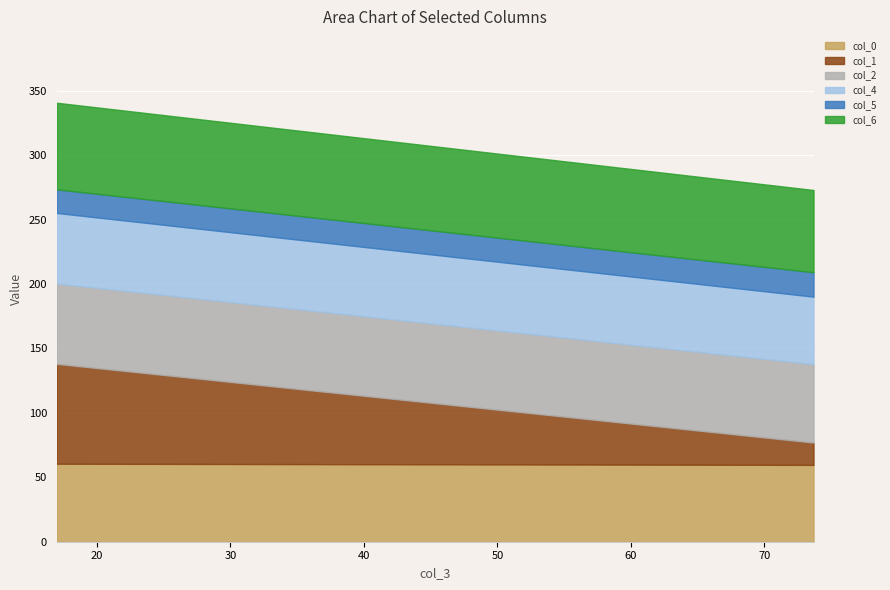

What is the highest value of the col_0 series?

60.6